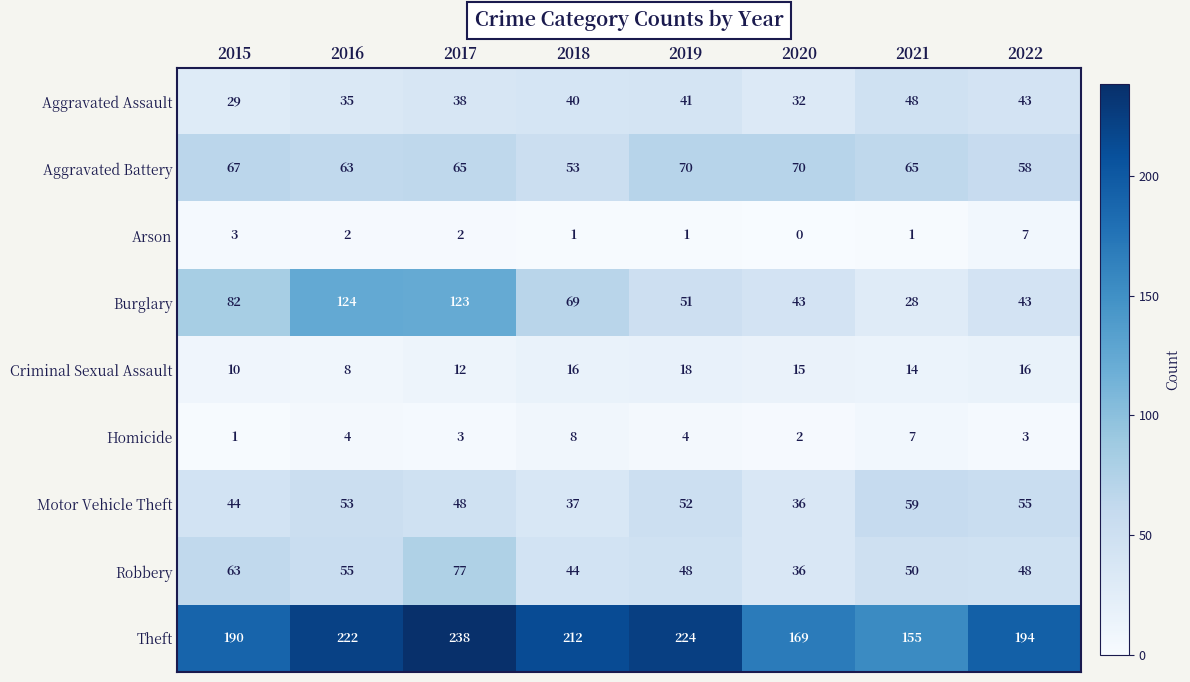

Rank the series by their maximum value, from highest to lowest.

Theft, Burglary, Robbery, Aggravated Battery, Motor Vehicle Theft, Aggravated Assault, Criminal Sexual Assault, Homicide, Arson